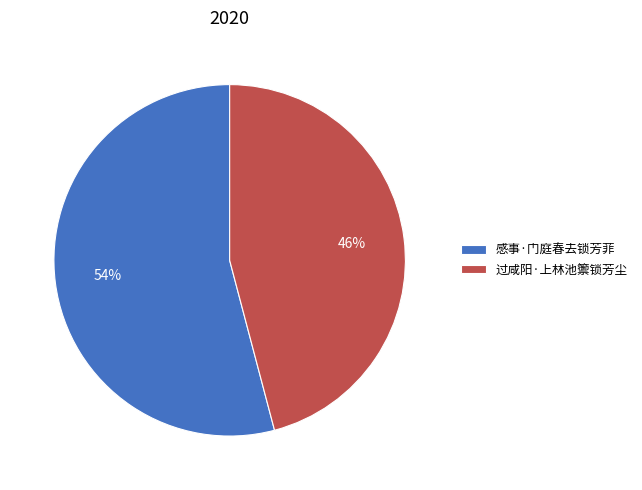

What percentage is the 过咸阳·上林池籞锁芳尘 slice, to the nearest percent?

46%